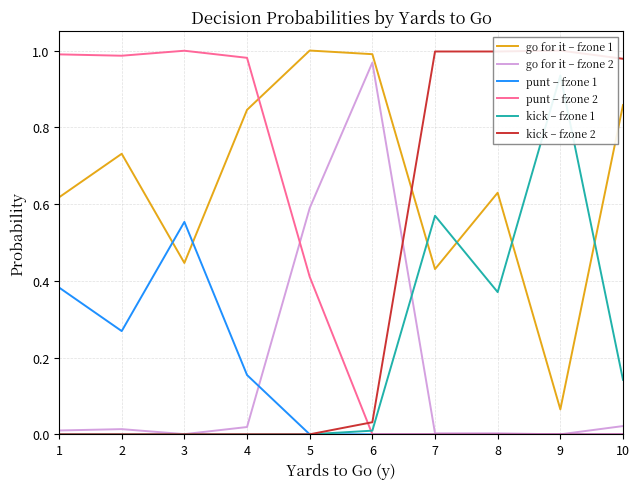

What is the approximate value of kick – fzone 2 at 10?

1.0